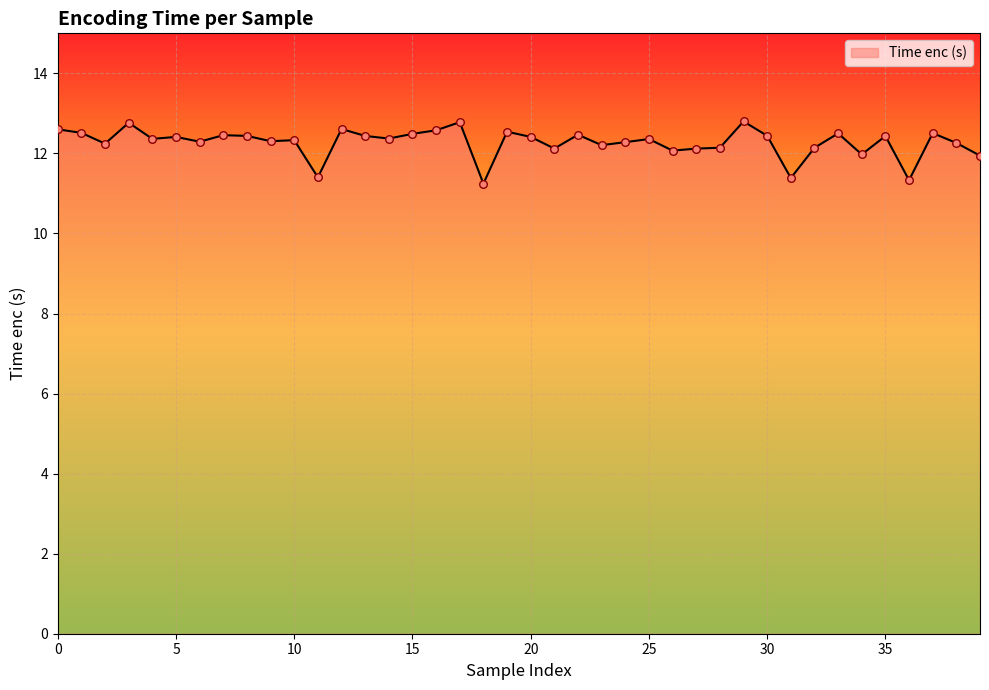

What is the minimum value shown in the chart?

11.2